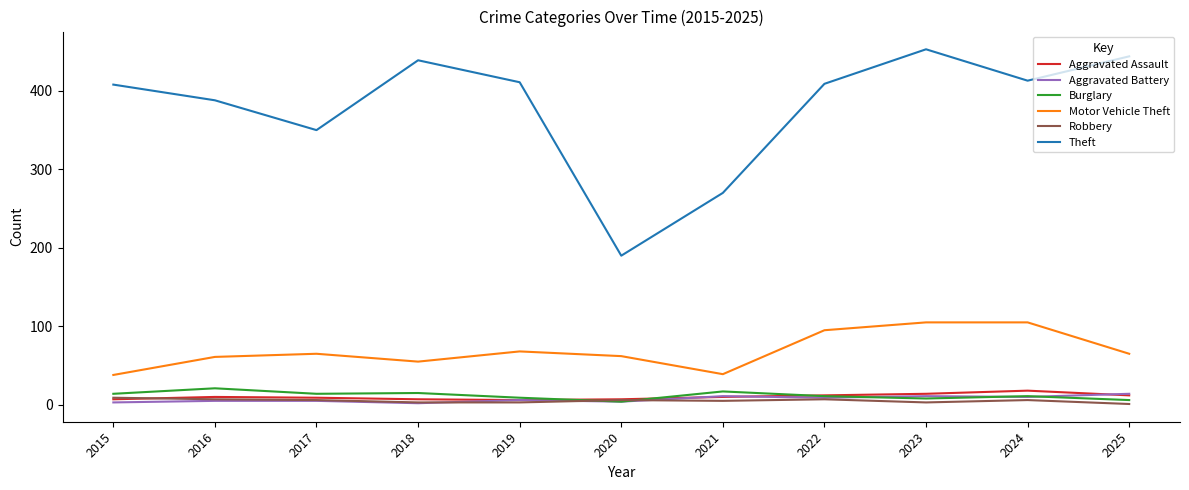

Which series has the largest range (max minus min)?

Theft